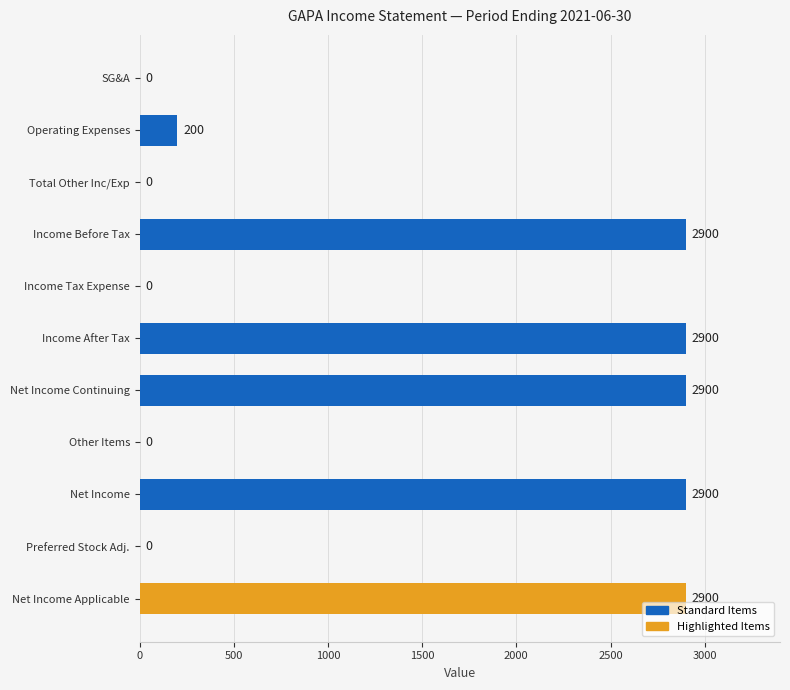

What is the change in value from Income After Tax to SG&A?

-2900